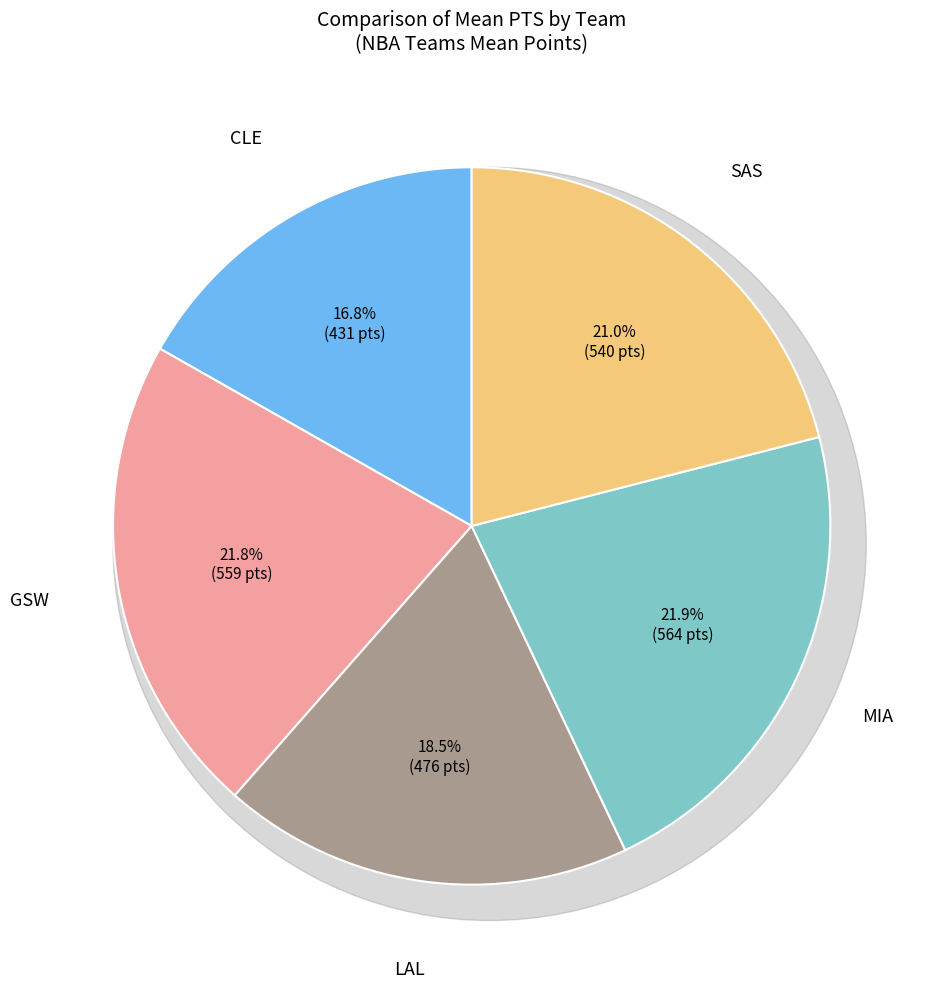

Does SAS account for over 50% of the chart?

No